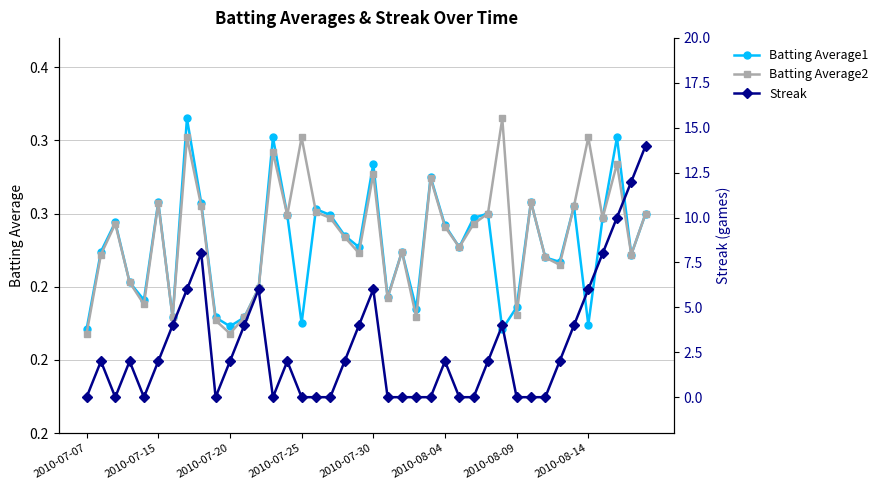

What is the difference between the Batting Average1 values at 23 and 27?

0.1